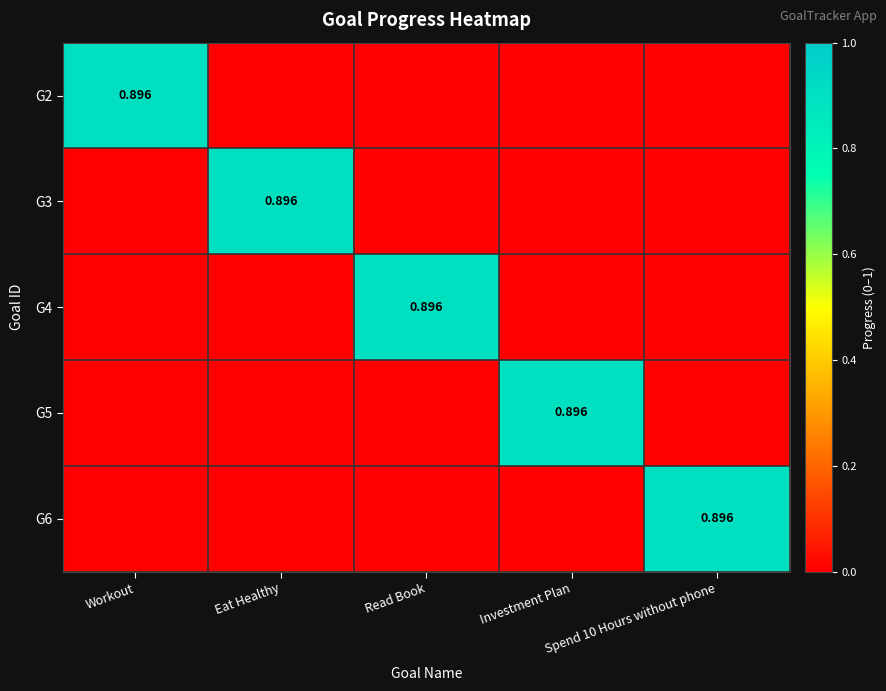

How many G6 values are between 0 and 1?

5